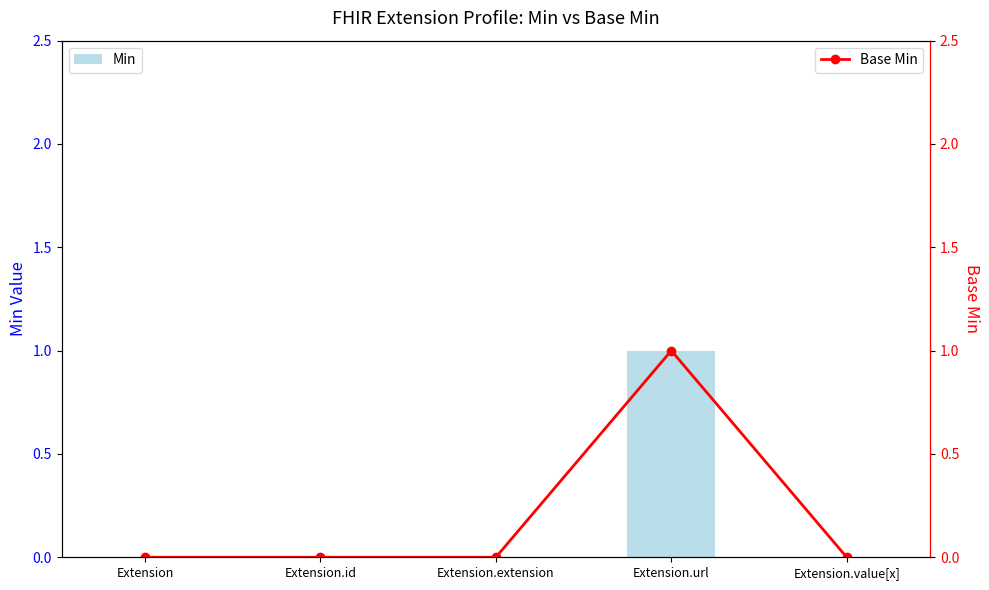

List the series in order of their peak value, highest first.

Min, Base Min